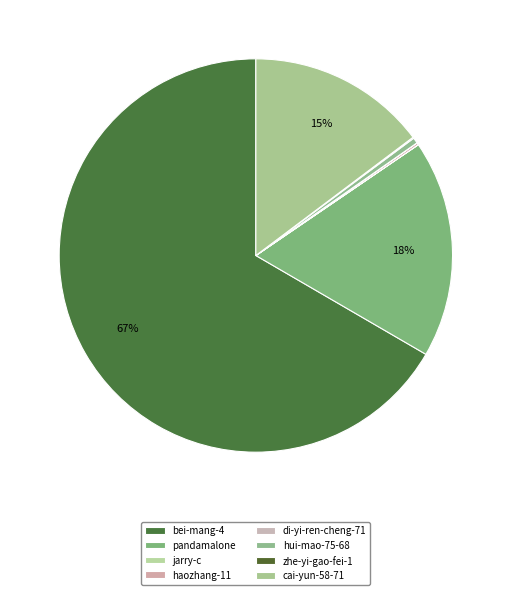

To the nearest percent, what is the average slice percentage?

12%